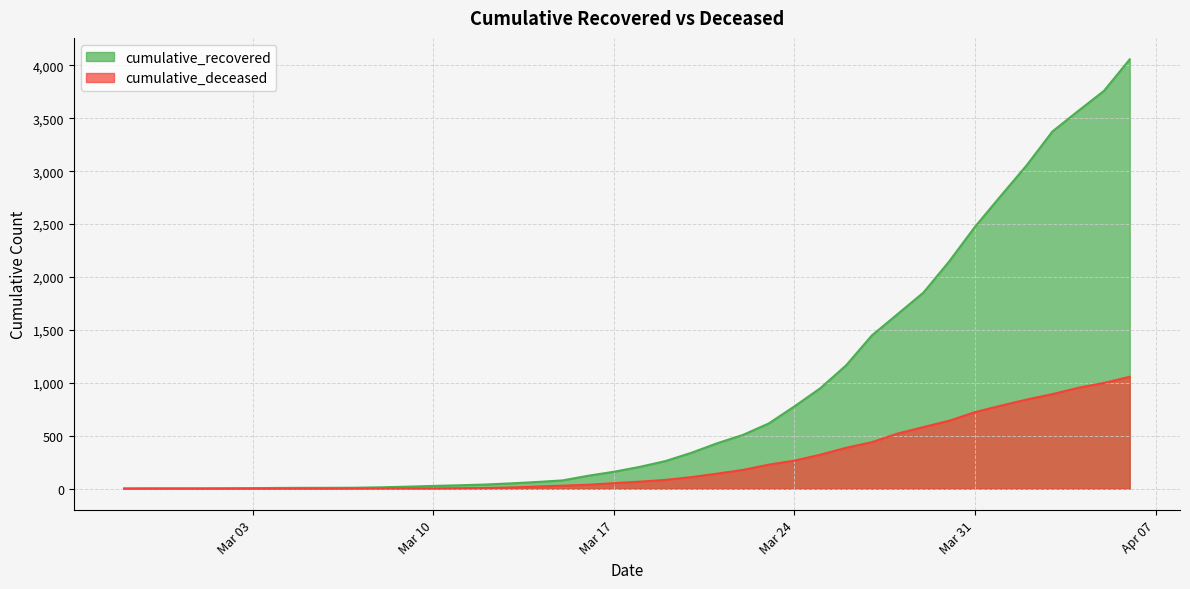

Which category has the highest value in the cumulative_deceased series?

2020-04-06